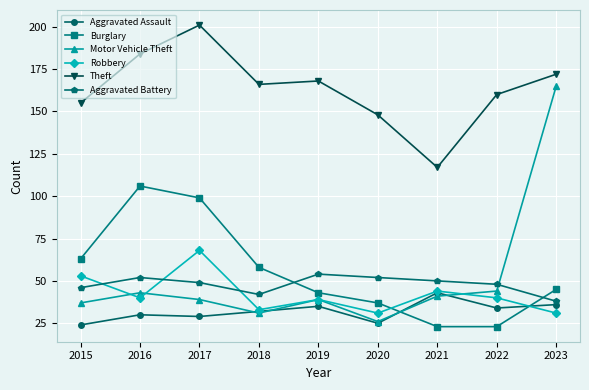

Count the Aggravated Battery values in the range 46 to 52.

6